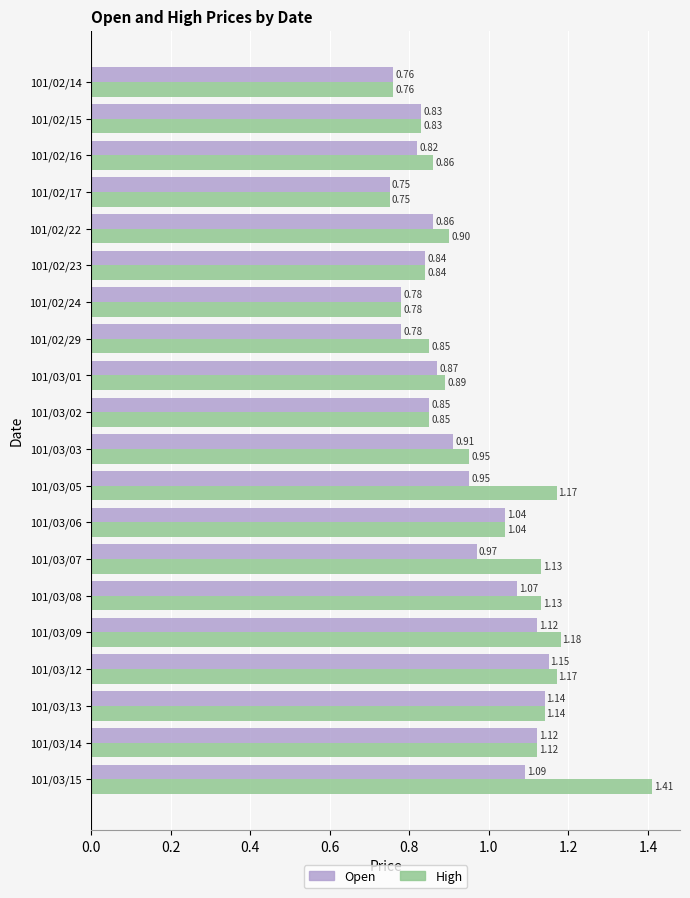

Which series changed the most between 101/03/12 and 101/03/13?

High